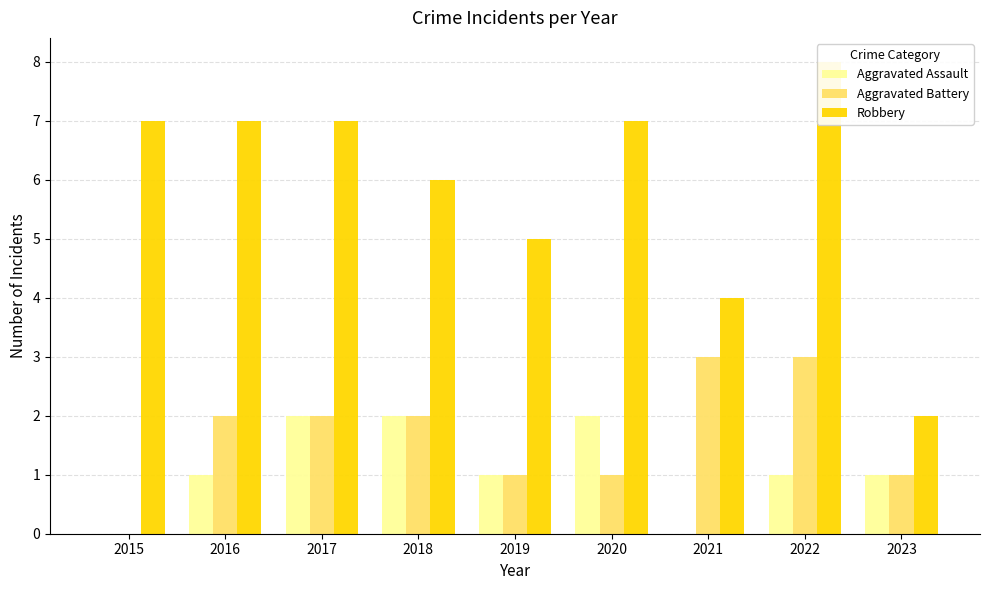

Reading left to right, extract all data points from this chart.

Aggravated Assault: 0	1	2	2	1	2	0	1	1
Aggravated Battery: 0	2	2	2	1	1	3	3	1
Robbery: 7	7	7	6	5	7	4	8	2